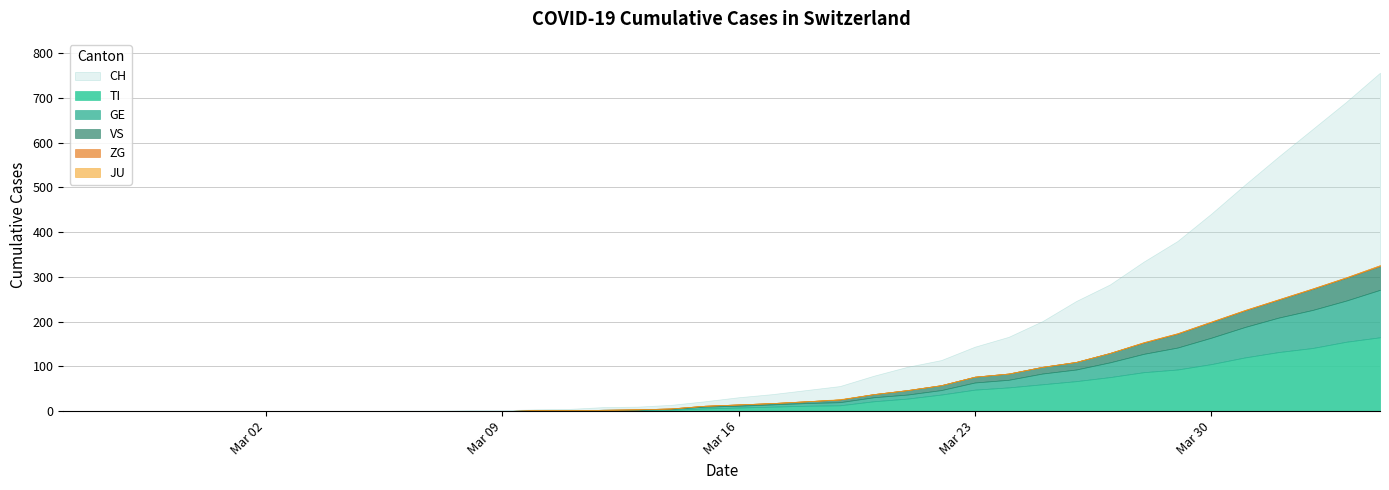

Which has a higher value, 2020-03-02 or 2020-03-10?

2020-03-10